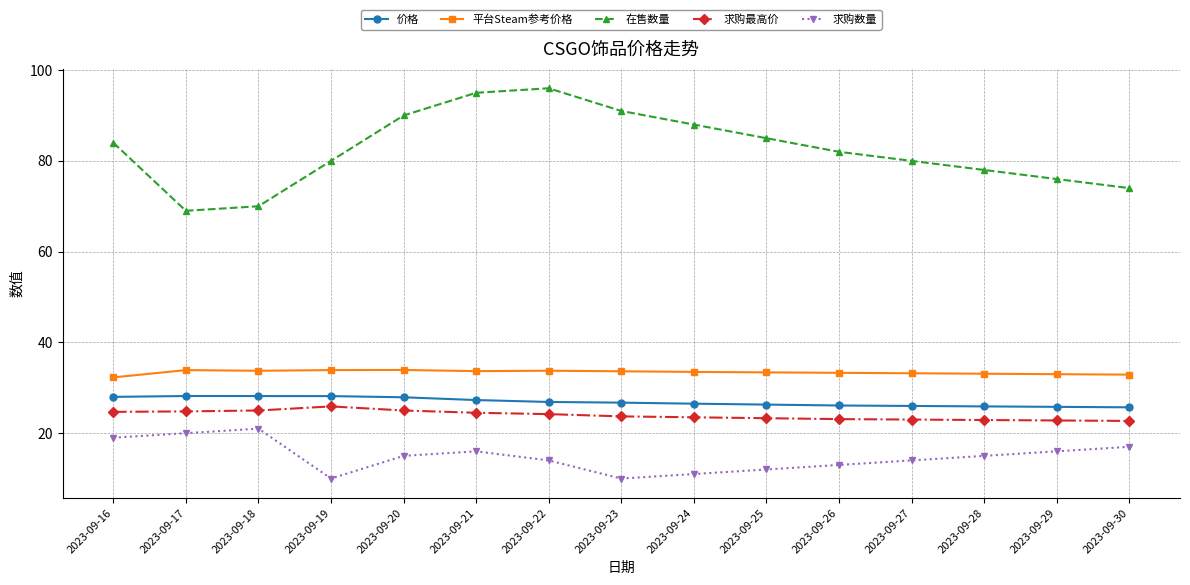

True or false: 在售数量 and 价格 cross at least once.

False